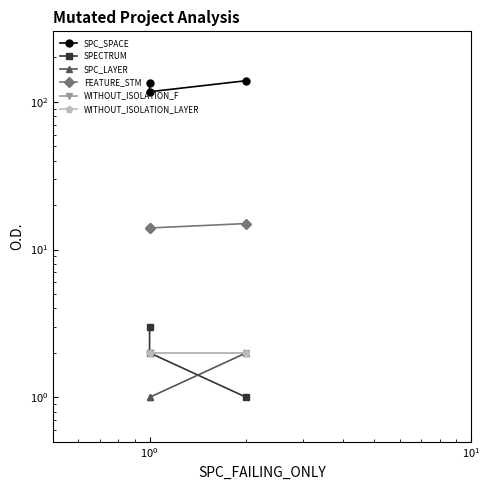

Which series has the largest range (max minus min)?

SPC_SPACE